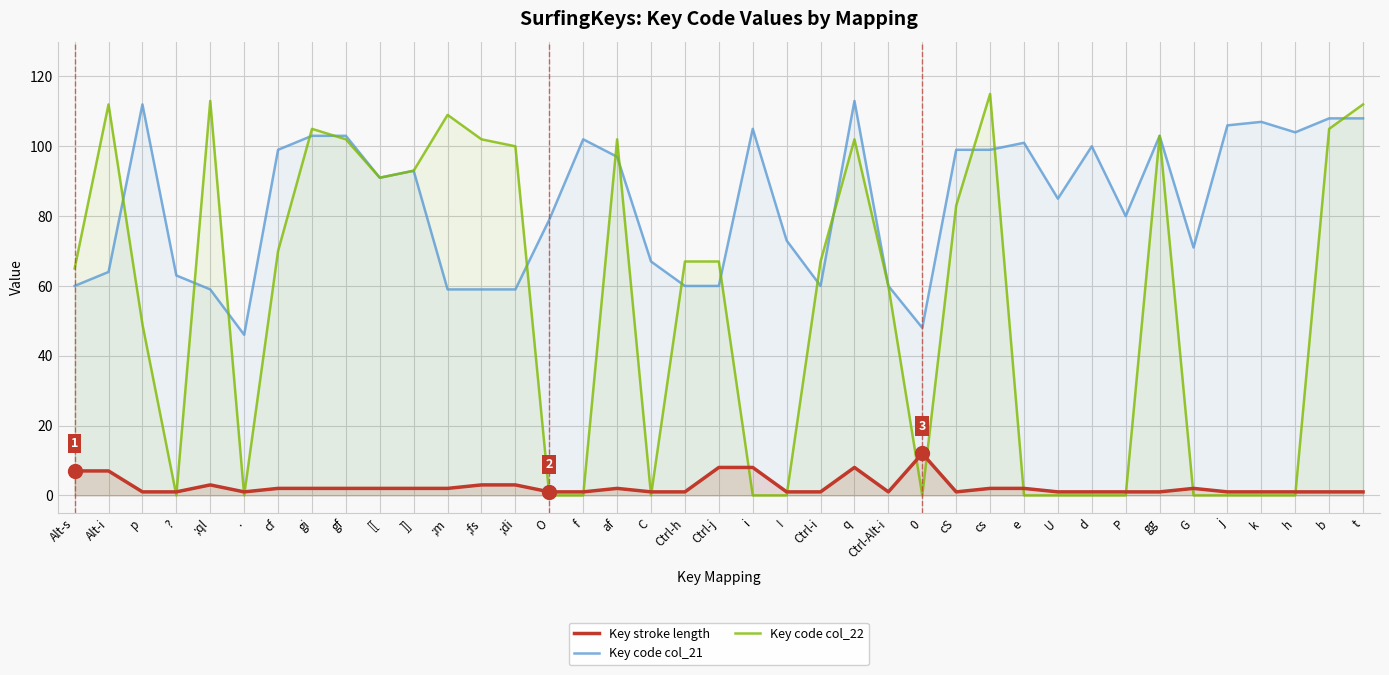

What is the lowest value of the Key code col_21 series?

46